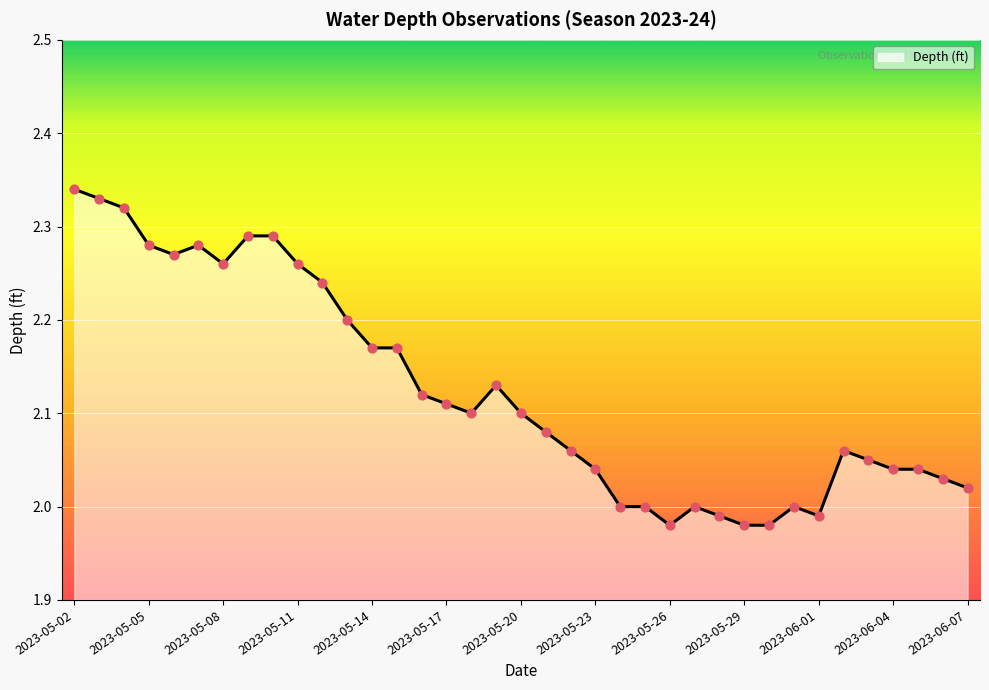

What is the difference between the maximum and minimum values?

0.4